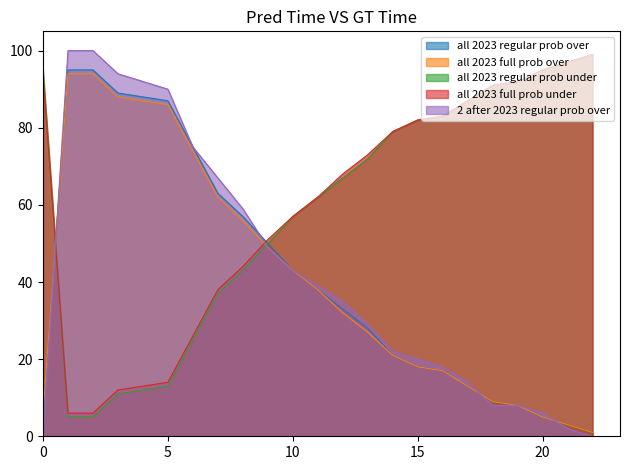

At 12, list the series in order from smallest to largest.

all 2023 full prob over, all 2023 regular prob over, 2 after 2023 regular prob over, all 2023 regular prob under, all 2023 full prob under